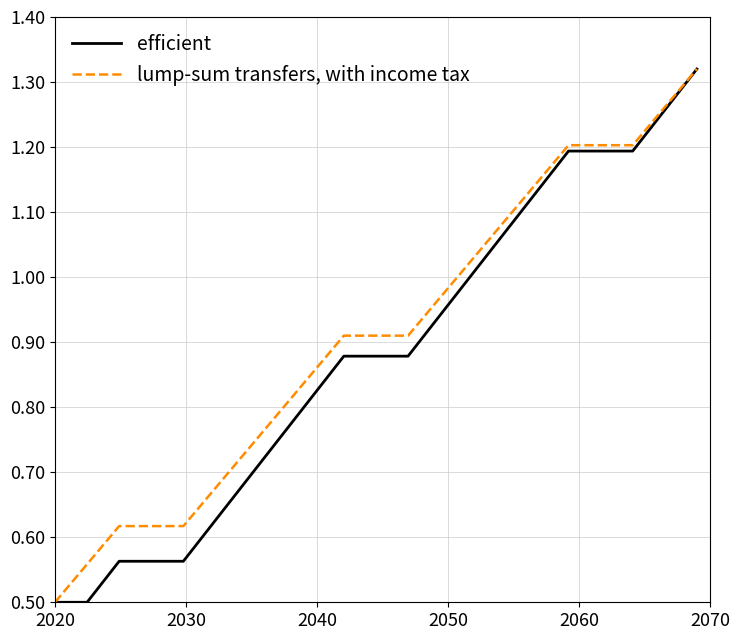

What is the lowest value of the efficient series?

0.5